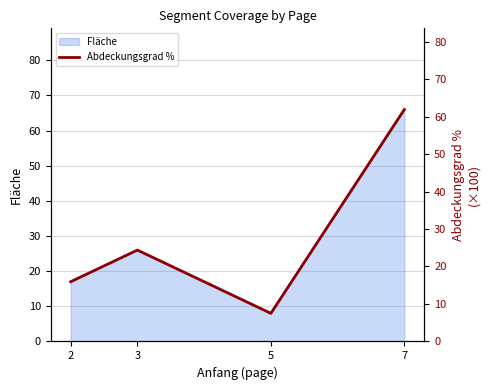

How many interior local peaks (higher than both neighbors) does the data have?

1